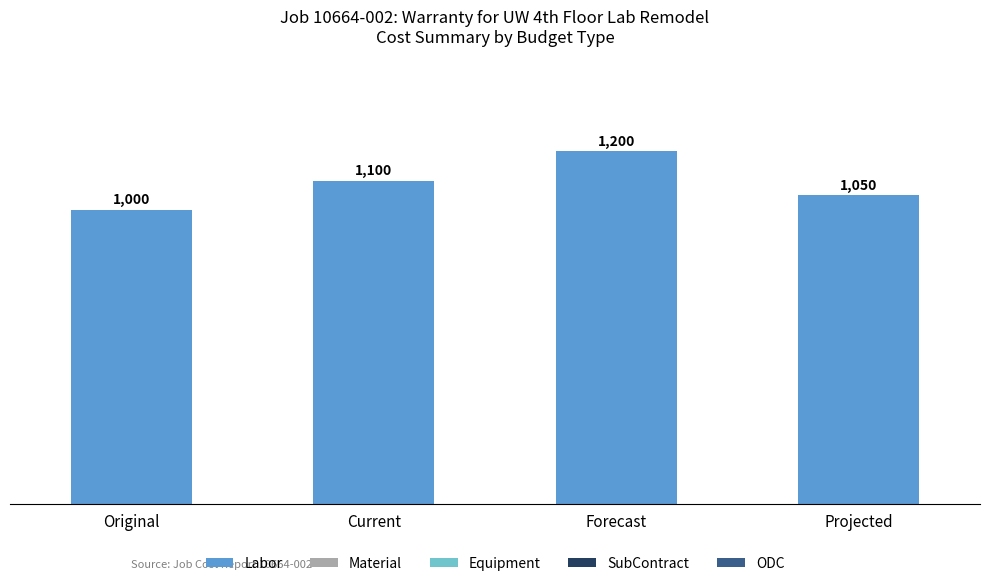

Reading left to right, what are all the values shown in this chart?

1000	1100	1200	1050